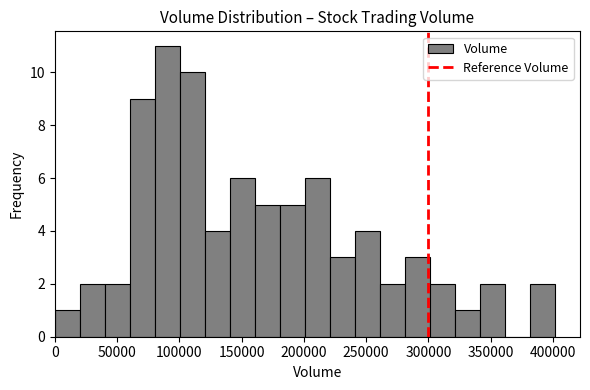

Reading left to right, transcribe this chart: for each bar, give the range it covers on the x-axis and its height. Neither the bar edges nor the heights are printed on the chart, so give them approximately, as read against the axes.

0 to 20000: 1
20000 to 40000: 2
40000 to 60000: 2
60000 to 80000: 9
80000 to 100000: 11
100000 to 120000: 10
120000 to 140000: 4
140000 to 160000: 6
160000 to 180000: 5
180000 to 200000: 5
200000 to 220000: 6
220000 to 240000: 3
240000 to 260000: 4
260000 to 280000: 2
280000 to 300000: 3
300000 to 320000: 2
320000 to 340000: 1
340000 to 360000: 2
360000 to 380000: 0
380000 to 400000: 2